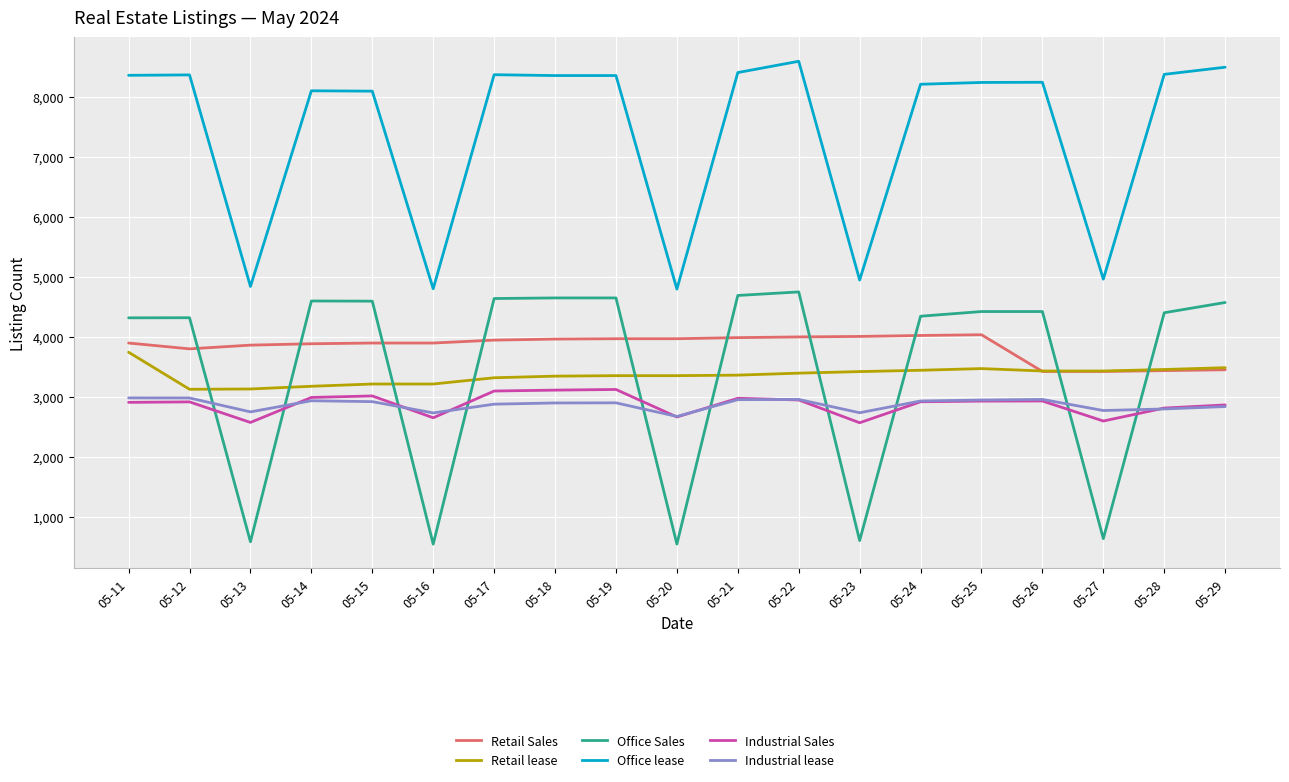

How many lines are shown in the chart?

6